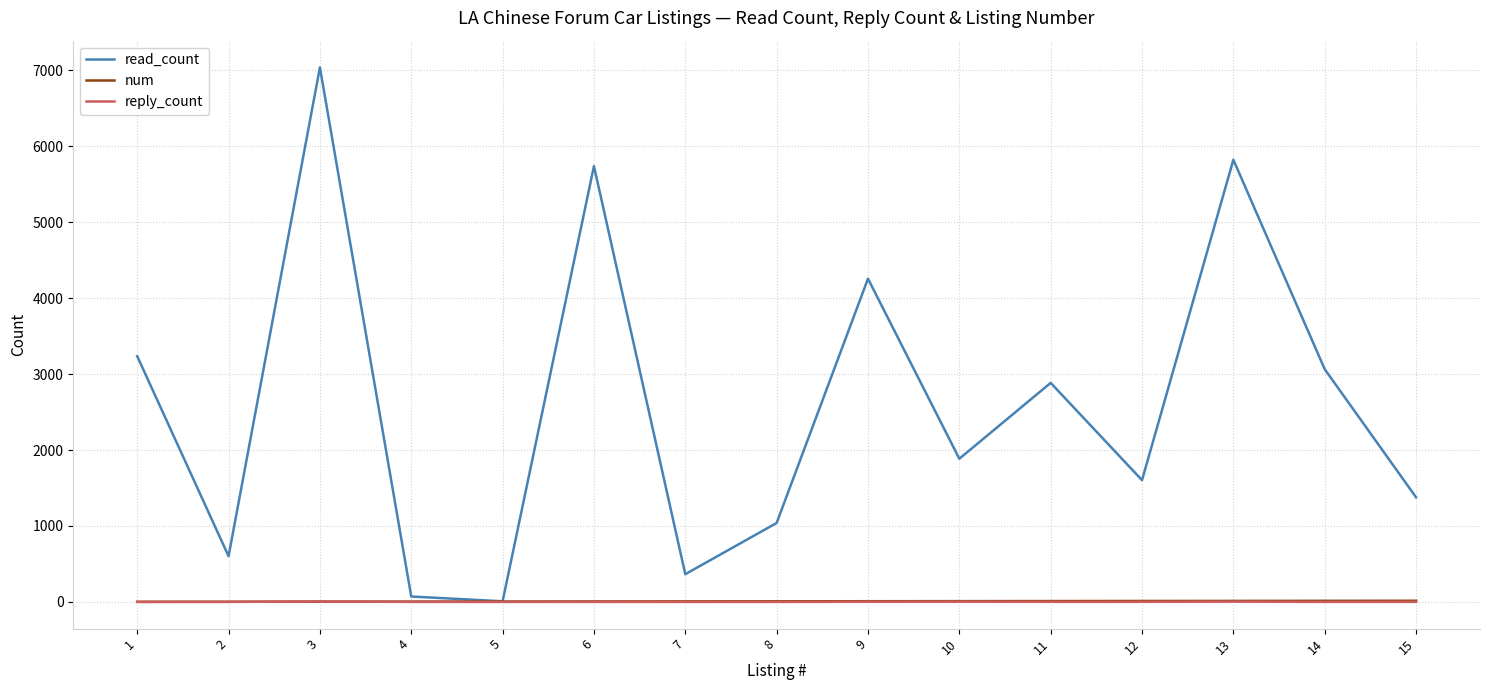

How many times do num and reply_count cross each other?

2